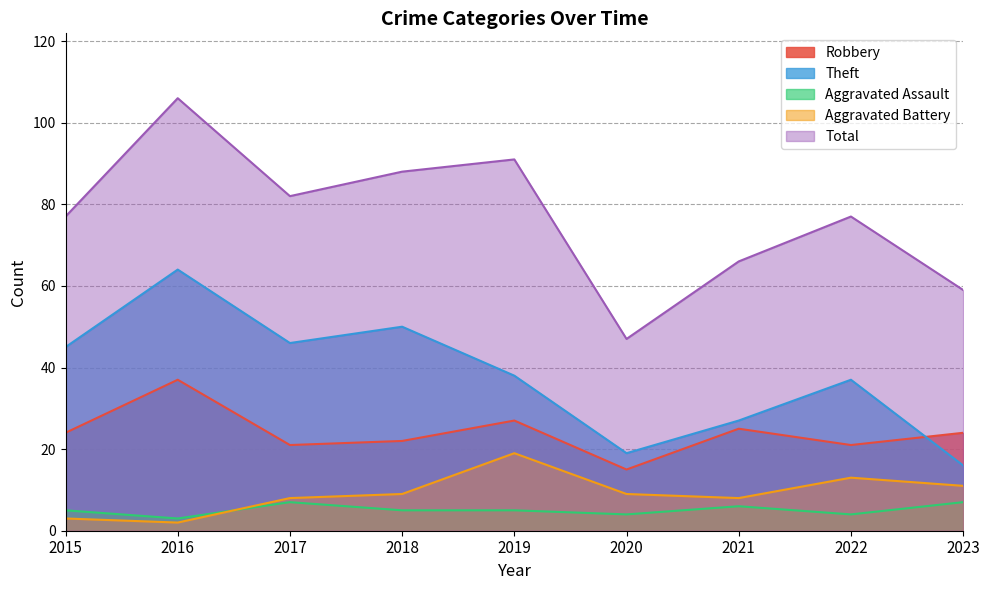

What is the difference between the maximum and minimum values in the Aggravated Battery series?

17